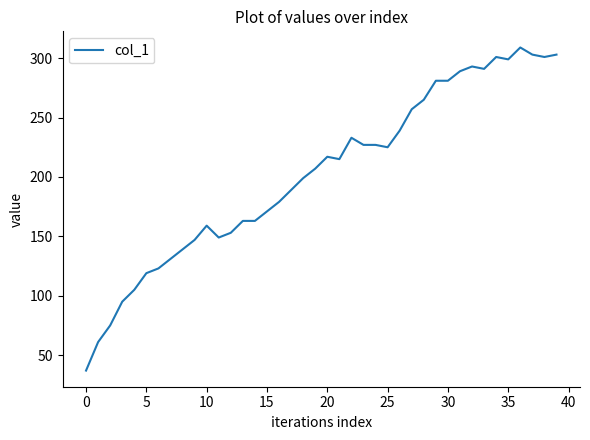

What is the greatest value displayed?

309